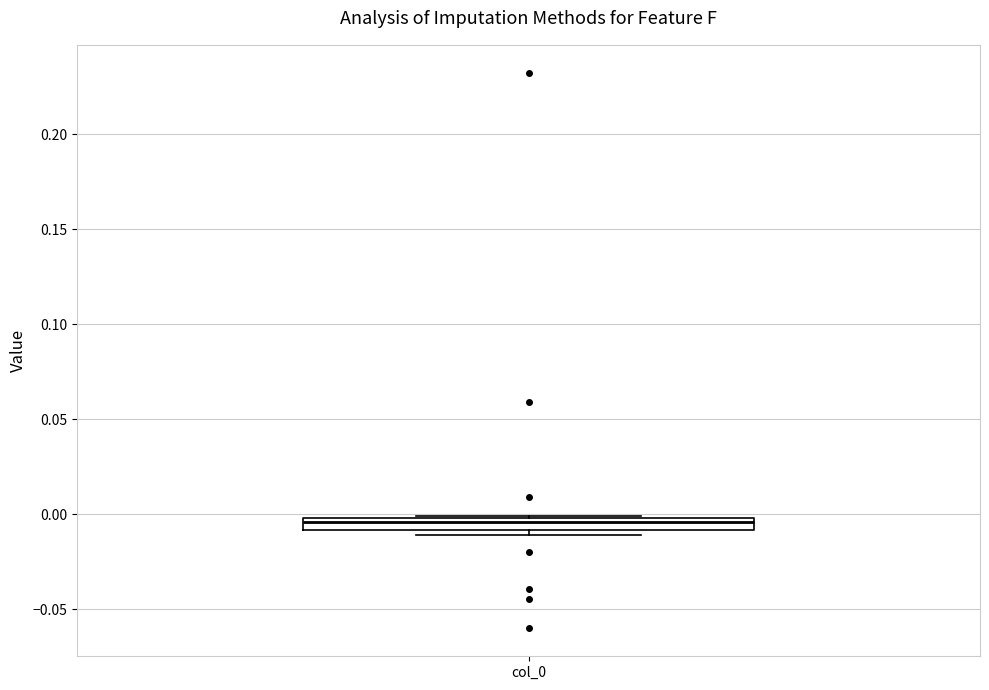

Where is the upper edge of the box for col_0 on the y-axis? The values are not printed on the chart, so give them approximately, as read against the axis.

0.000